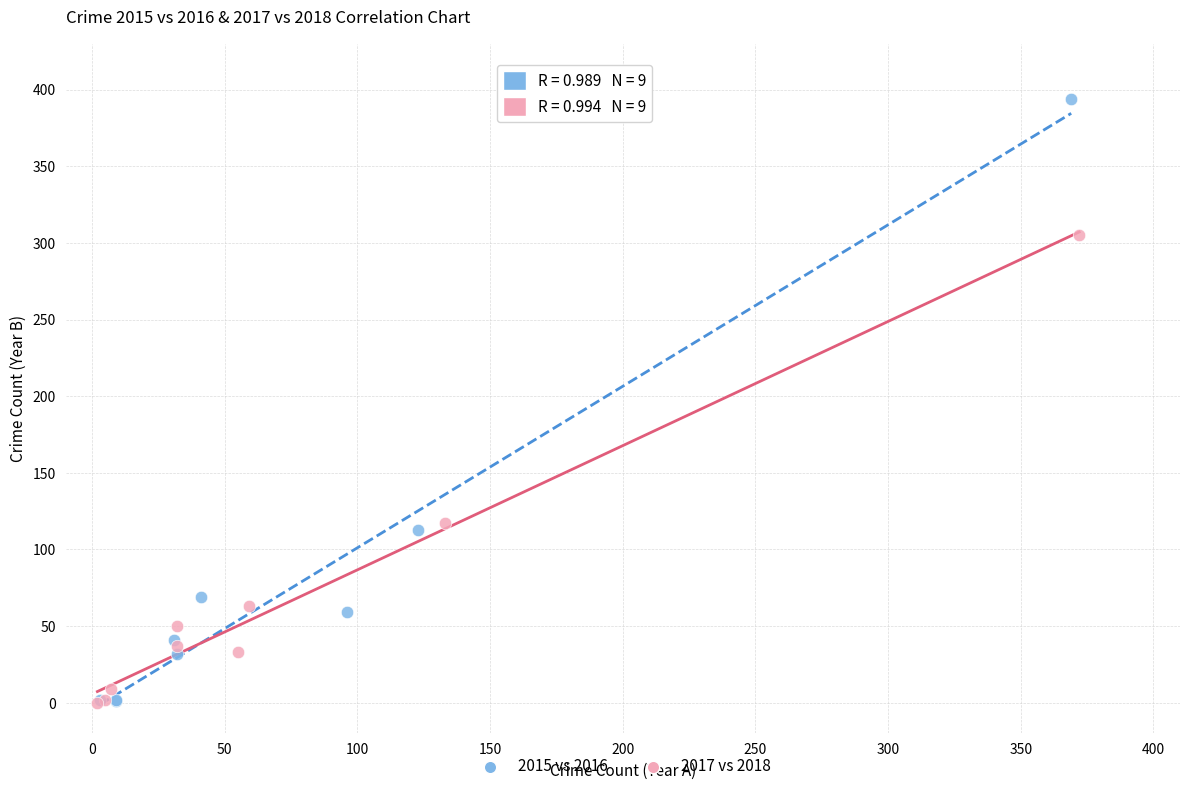

Which series has the widest spread of Y values?

2015 vs 2016